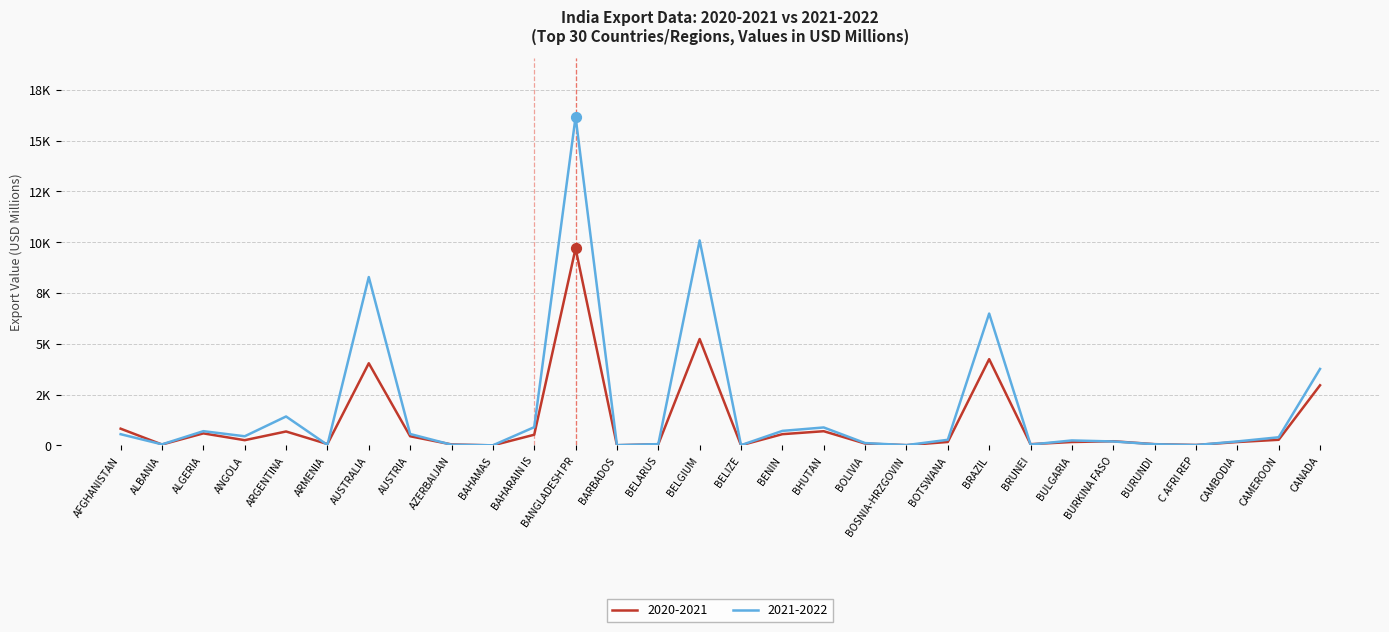

What are all the series names shown in the legend?

2020-2021, 2021-2022